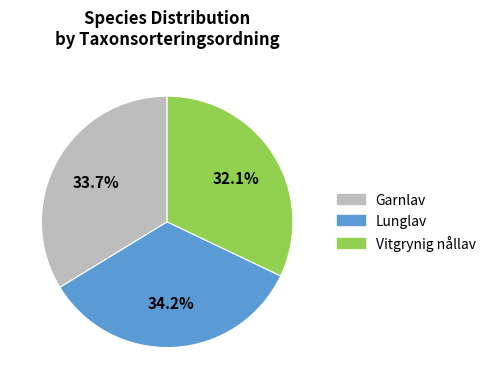

Approximately how many times larger is the value at Garnlav compared to Lunglav?

1.0